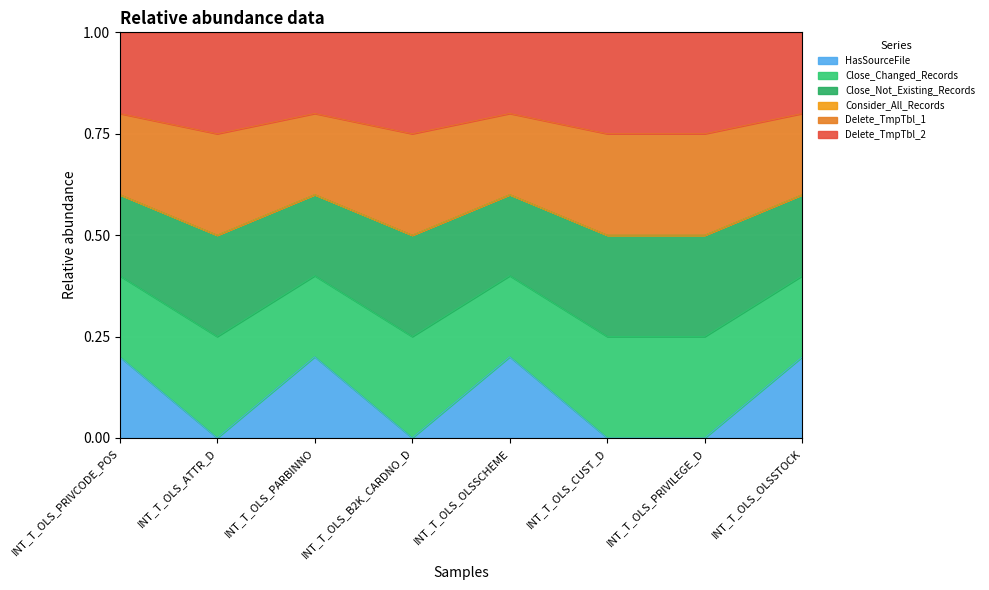

Does the chart display data point markers on the line(s)?

No